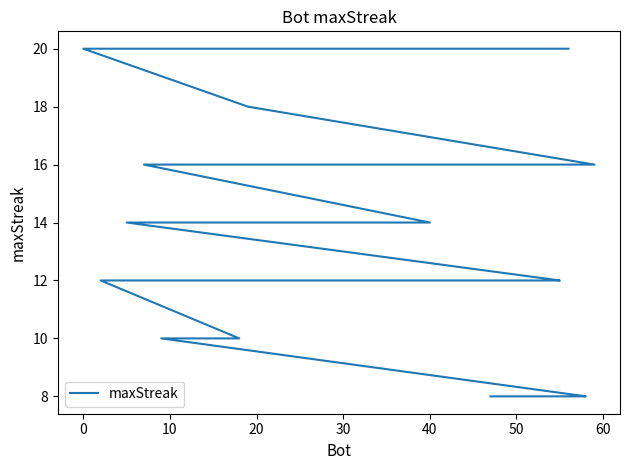

What is the label of the 20th point from the right?

20